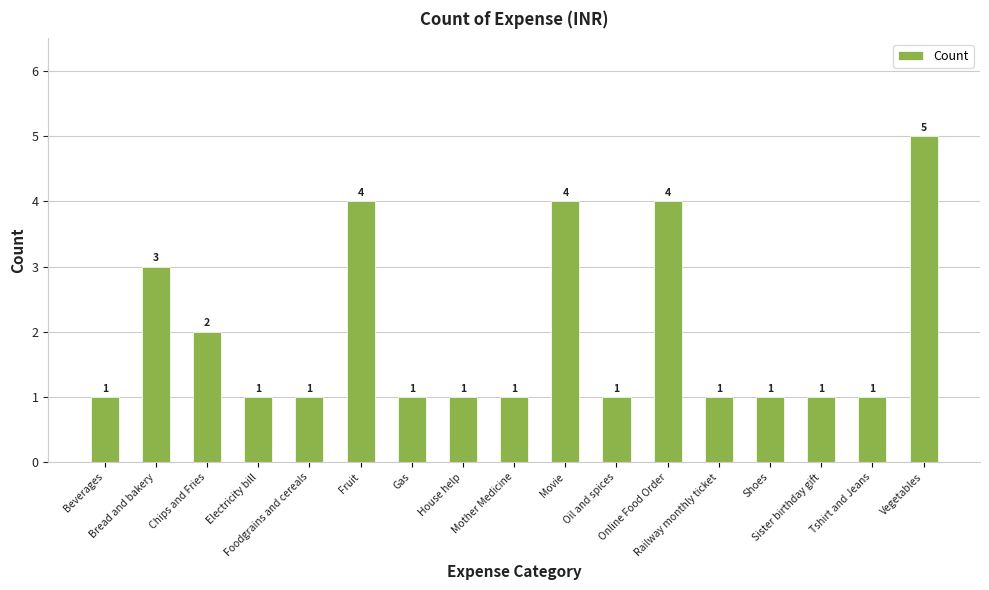

How many values are between 1 and 3?

13